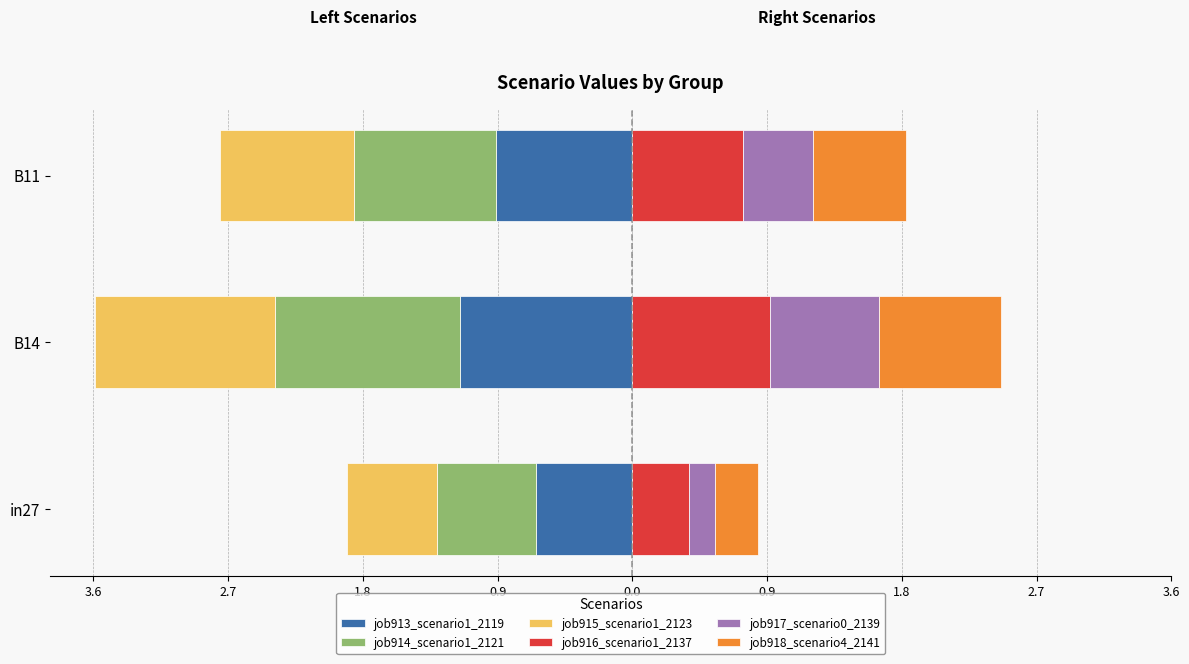

Is the value of job918_scenario4_2141 at B14 greater than the value of job914_scenario1_2121 at B11?

Yes